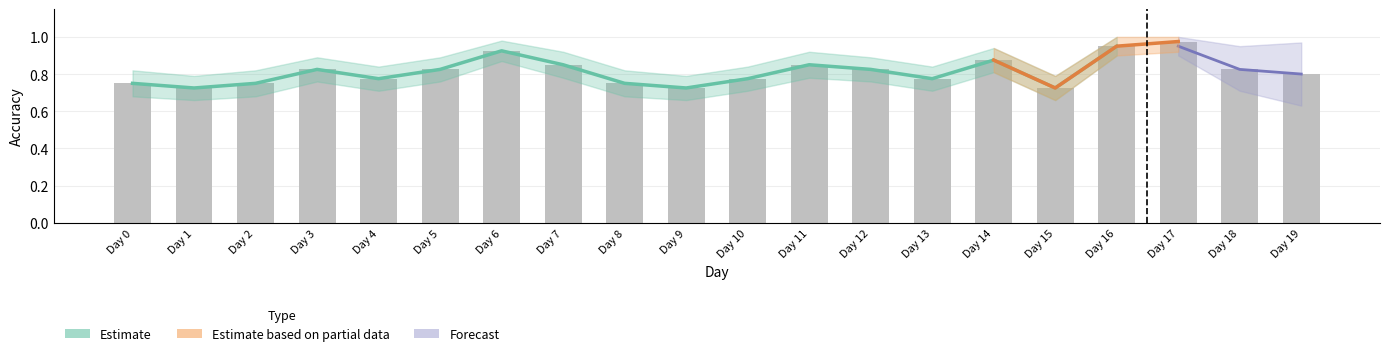

Between Day 0 and Day 9, which is larger?

Day 0